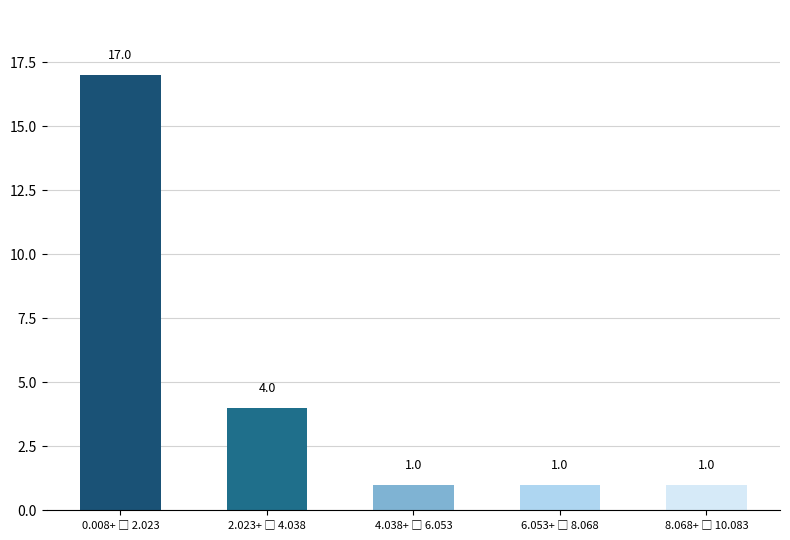

Reading right to left, transcribe all the data shown in this chart.

1	1	1	4	17